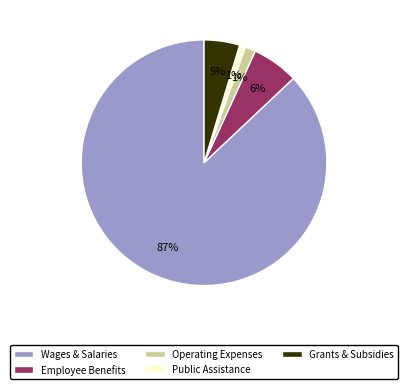

Is there any slice that represents more than half of the pie?

Yes